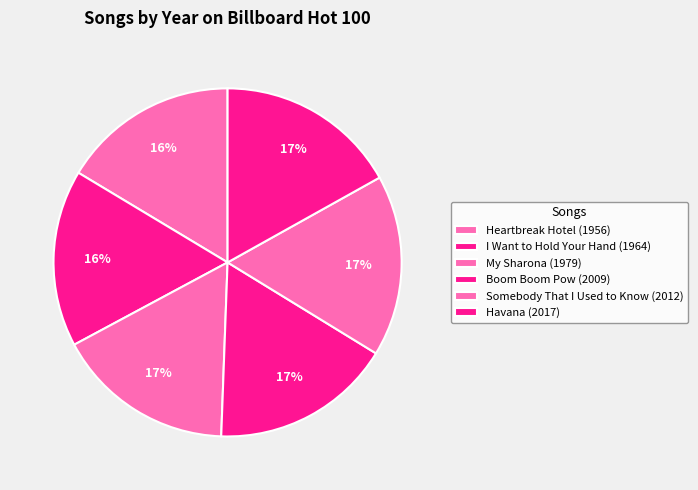

To the nearest percent, what is the combined percentage of Heartbreak Hotel and Havana?

33%